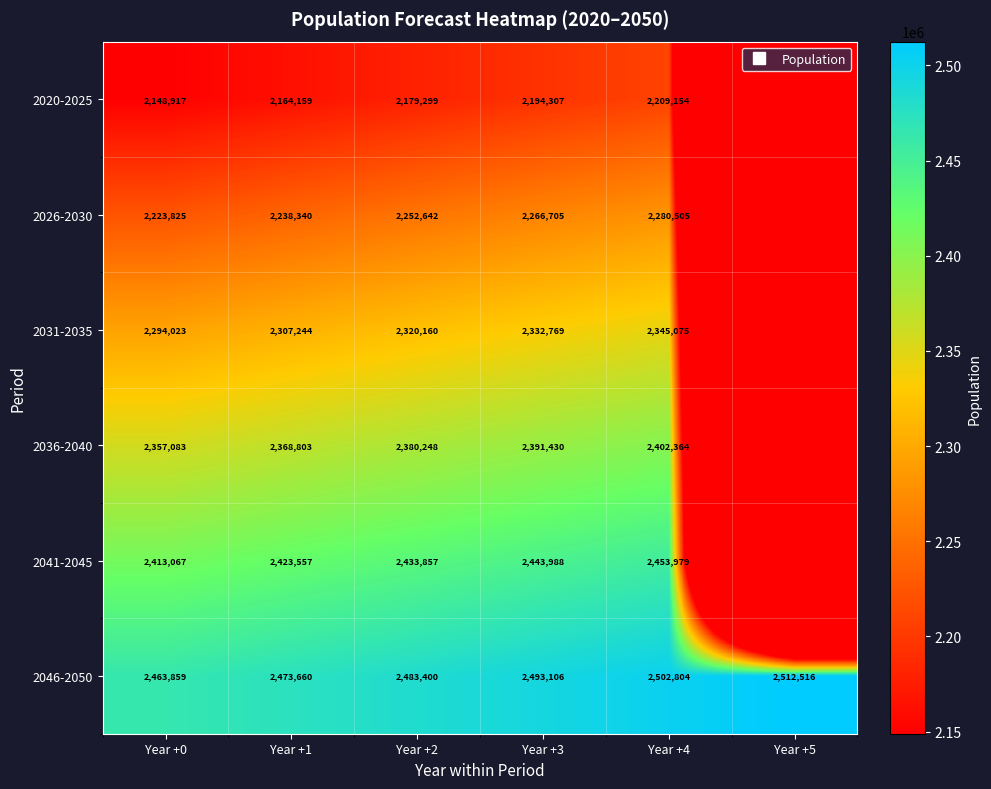

At which category is the sum across all series the highest?

Year +4